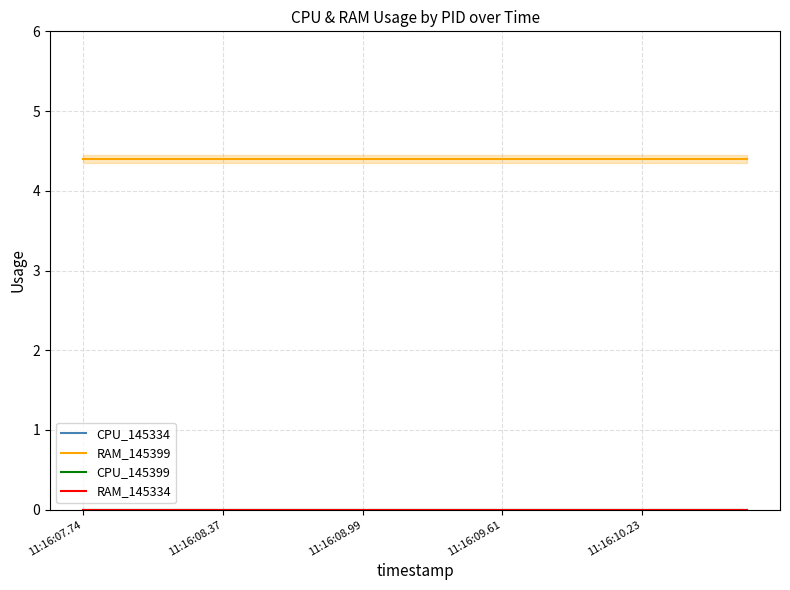

True or false: CPU_145399 and RAM_145399 intersect in this chart.

False